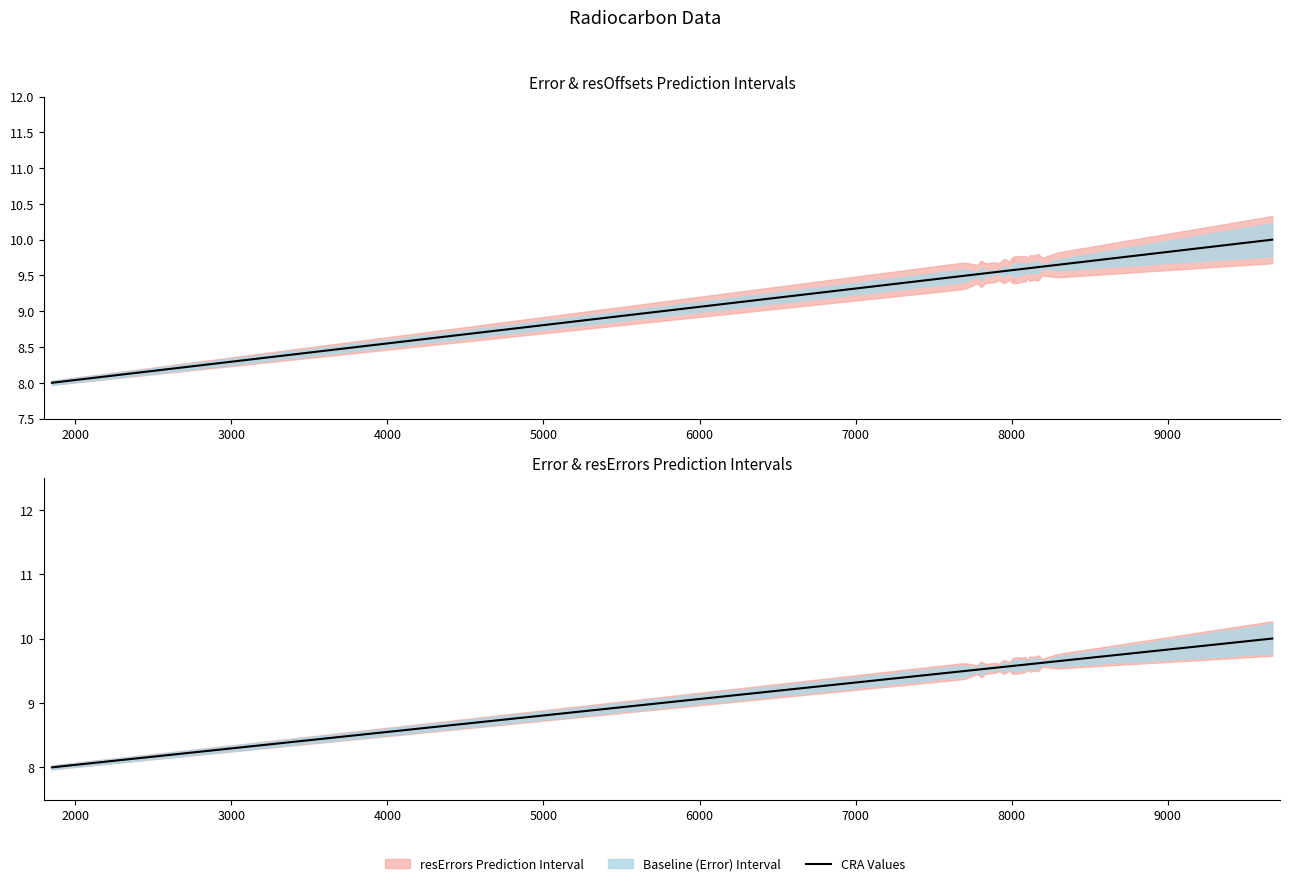

How many lines are shown in the chart?

1